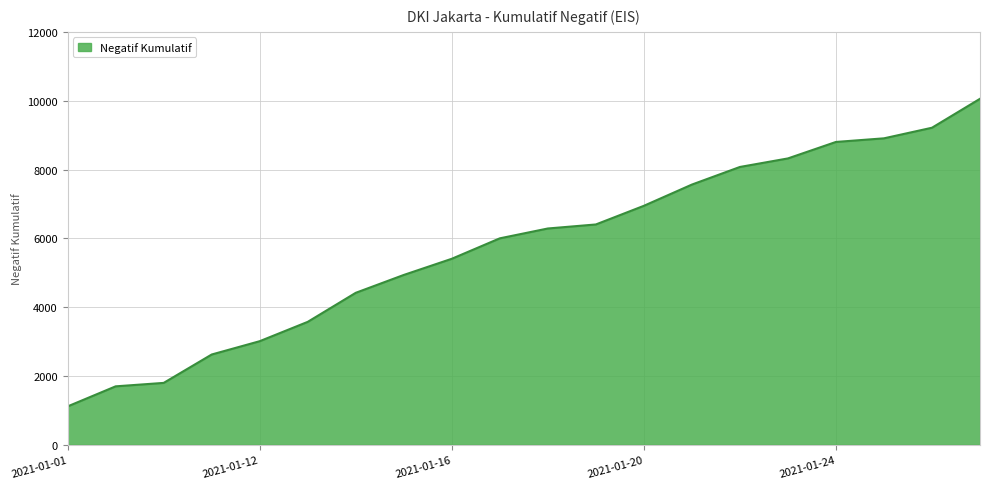

What is the difference between the maximum and minimum values?

8939